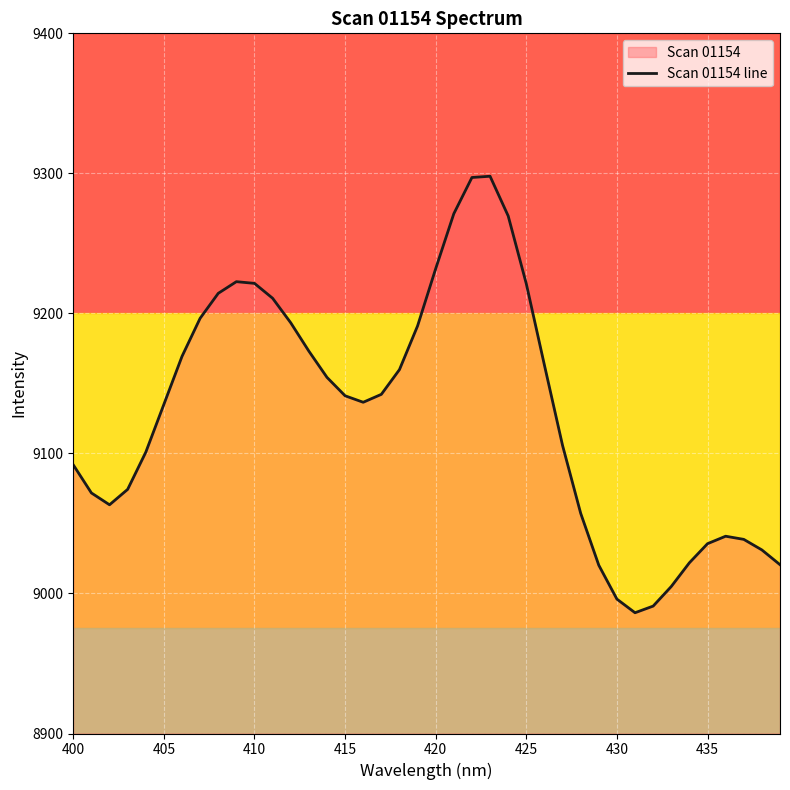

What is the value of the 3rd point from the left?

9063.3